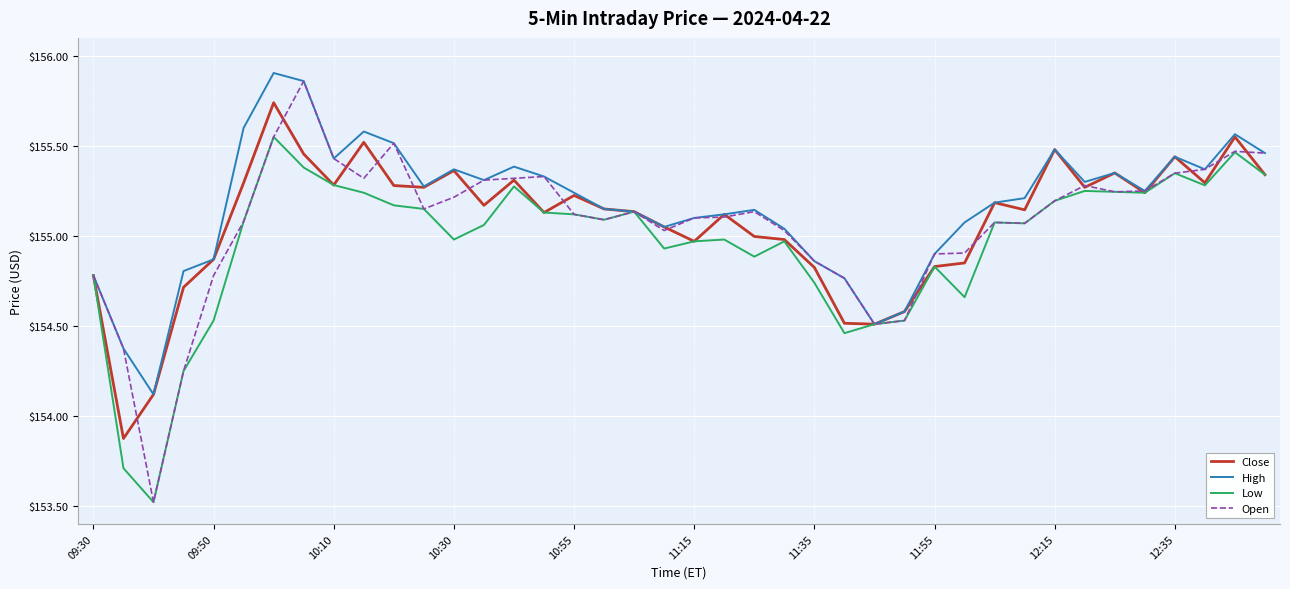

Which series has the widest spread of values?

Open